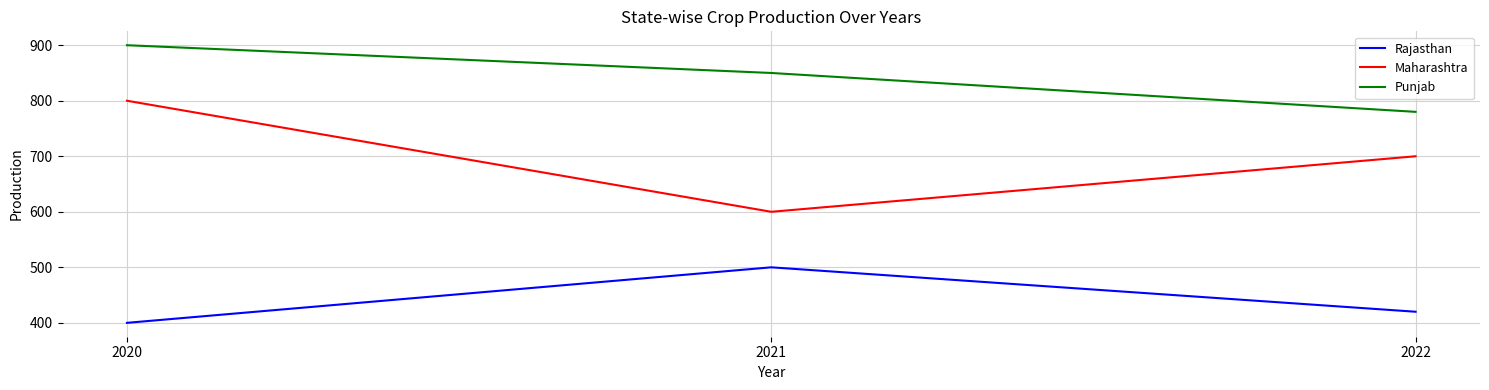

What is the difference between the highest and lowest values at 2020?

500